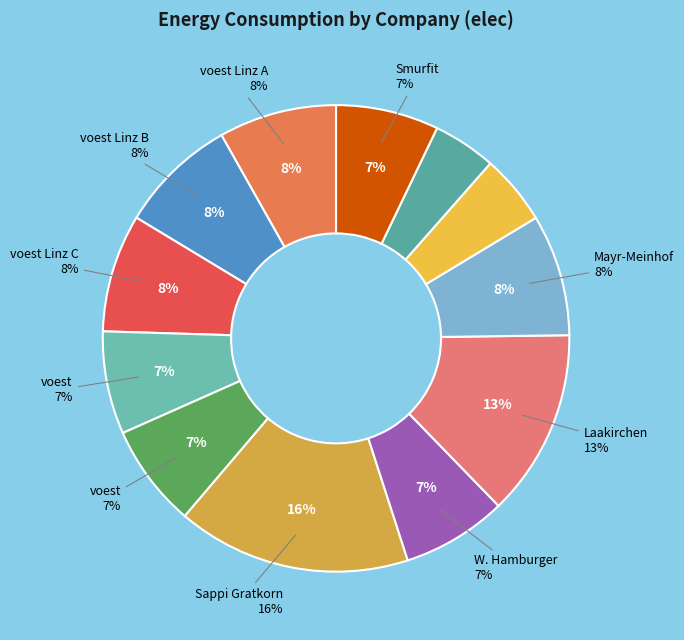

What is the change in value from voest Linz A to Sappi Gratkorn?

+779414.0